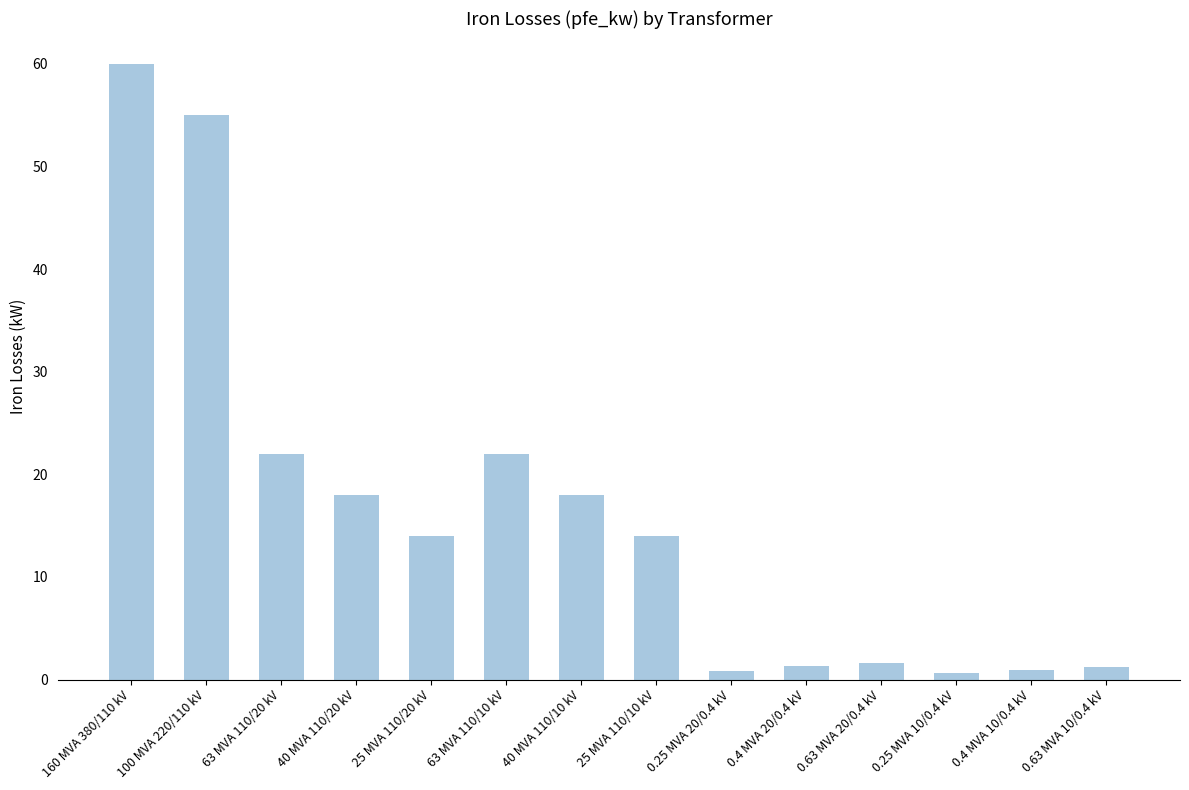

What is the sum of the values at 0.25 MVA 20/0.4 kV and 0.63 MVA 20/0.4 kV?

2.5